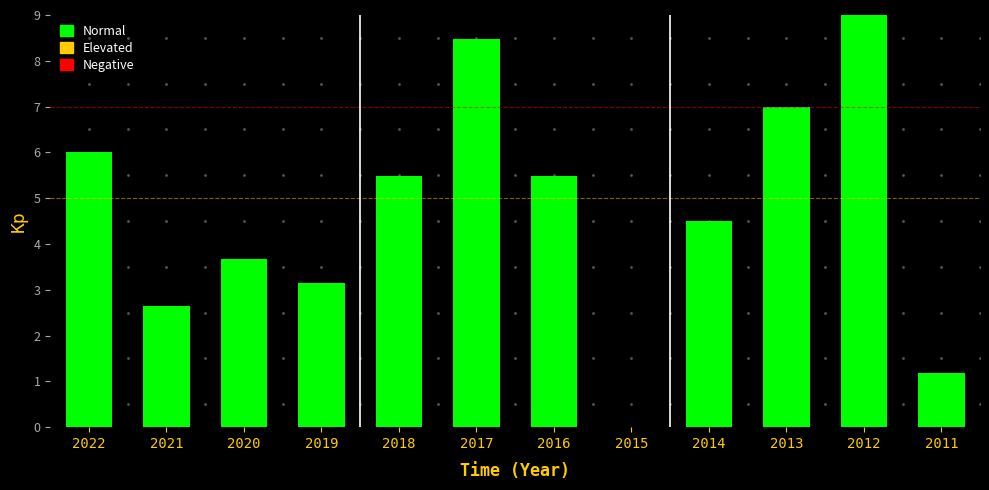

The chart shows a value of 3.1 at 2015. True or false?

False